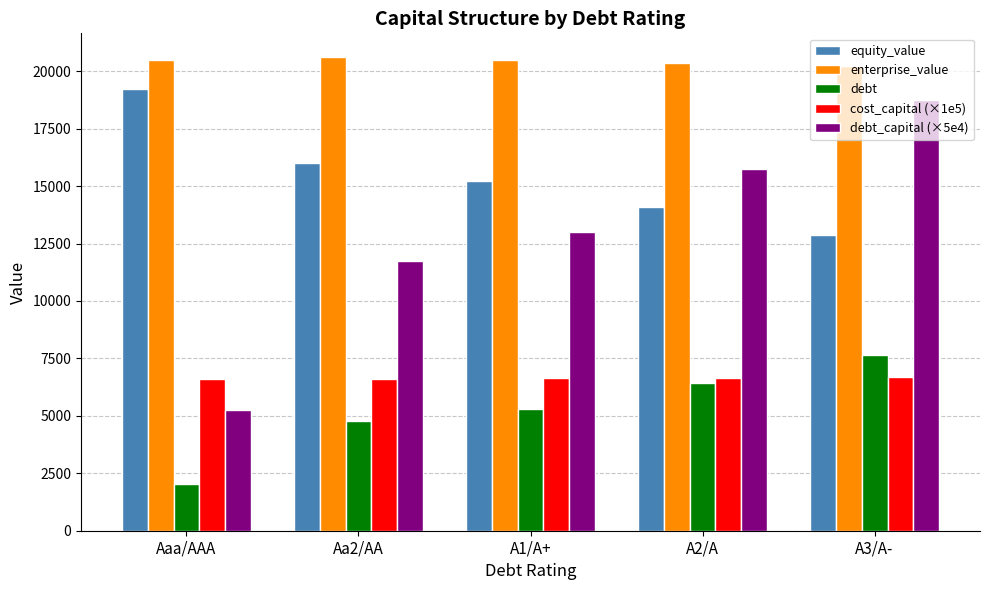

Read the enterprise_value value at A1/A+.

20467.0